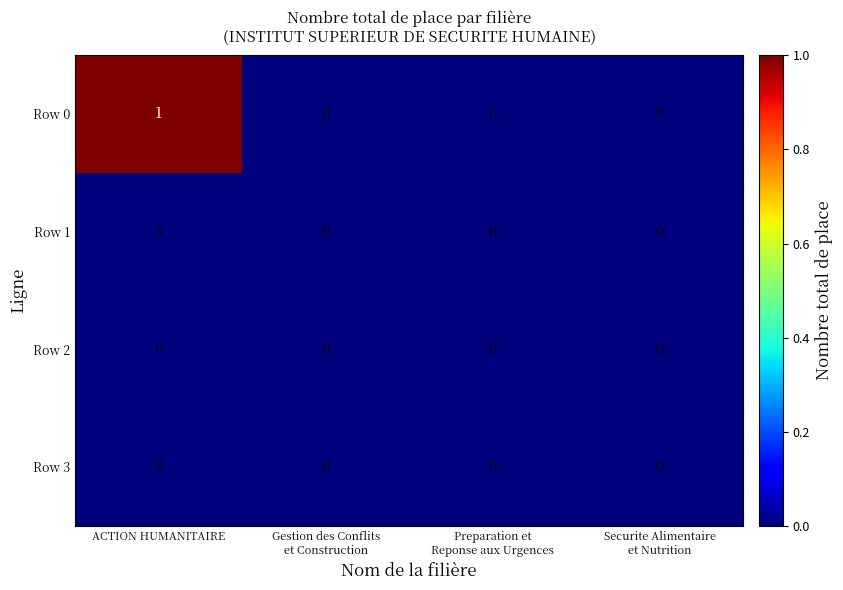

Reading left to right, list all the values displayed in this chart.

Row 0: 1	0	0	0
Row 1: 0	0	0	0
Row 2: 0	0	0	0
Row 3: 0	0	0	0